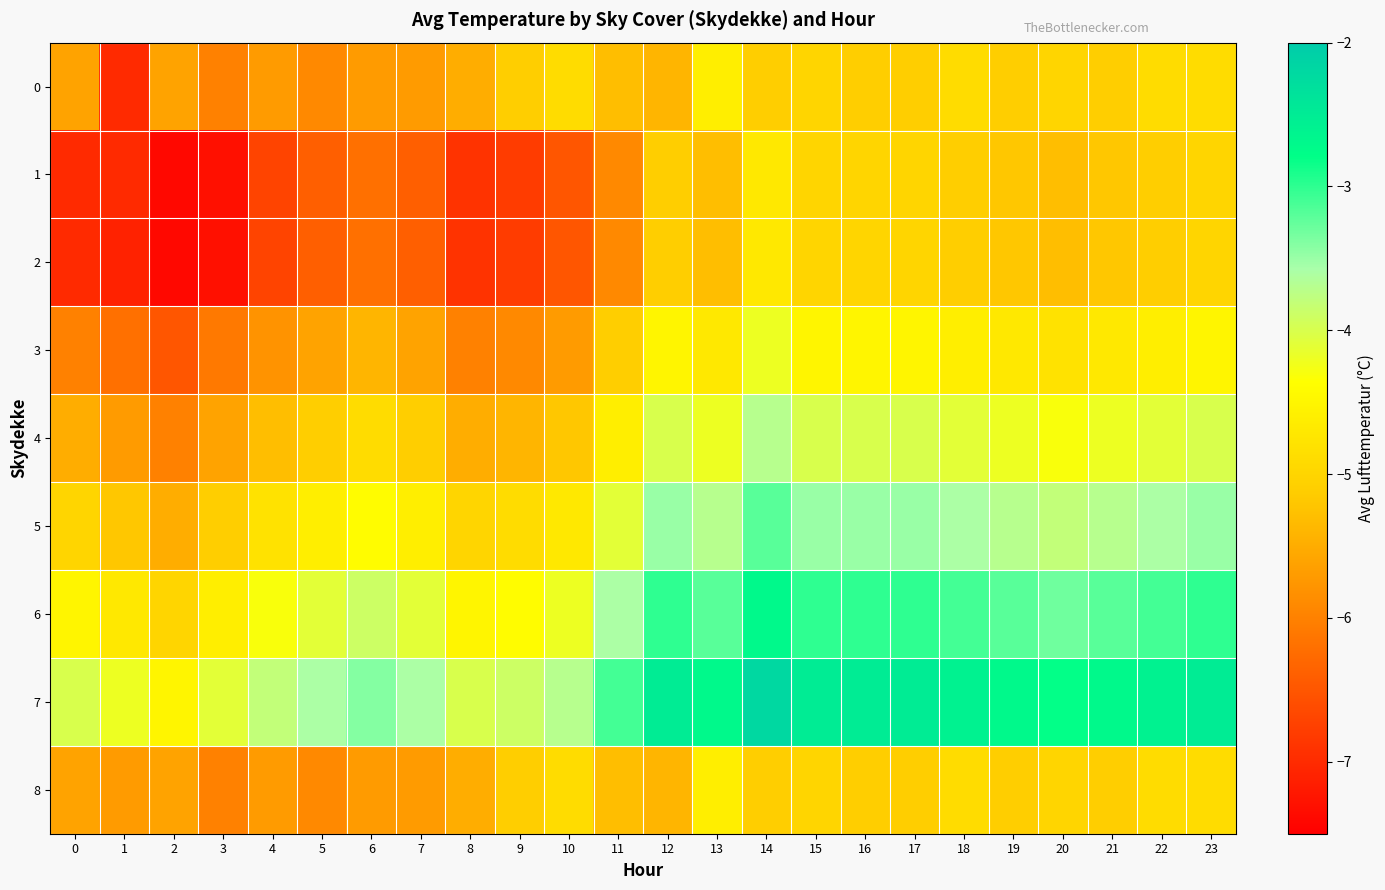

Which category has the highest value across all series?

14